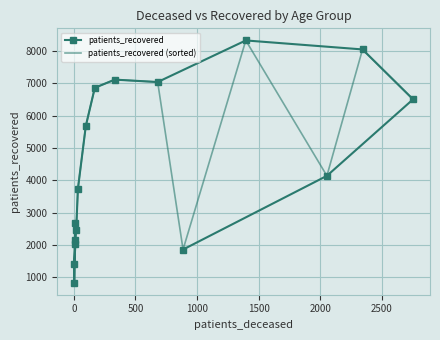

List the series in order of their peak value, lowest first.

patients_recovered, patients_recovered (sorted)